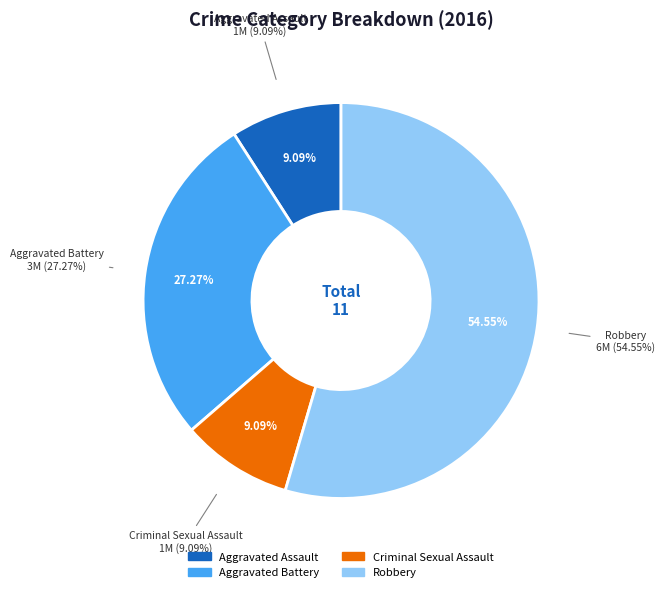

To the nearest percent, what percentage of the pie is Robbery?

55%